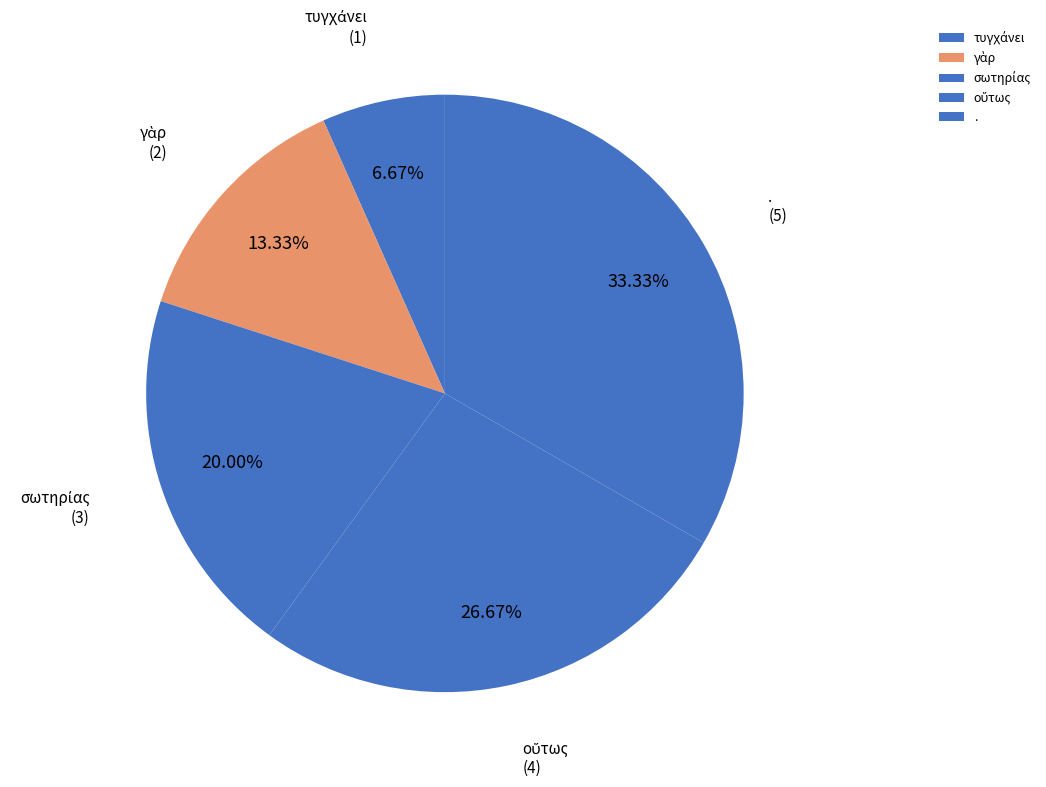

Is there a majority slice in this chart?

No